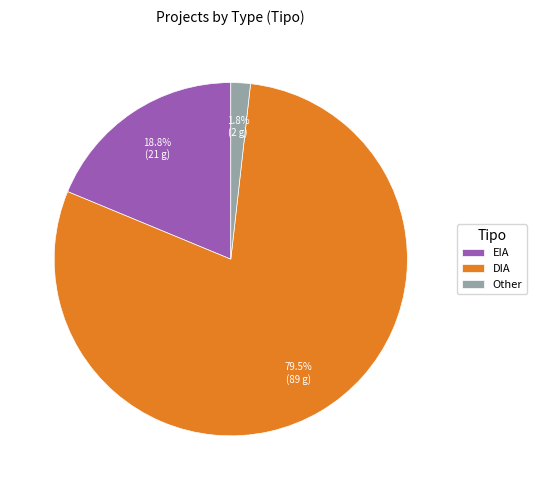

Rank the categories by value from lowest to highest.

Other, EIA, DIA